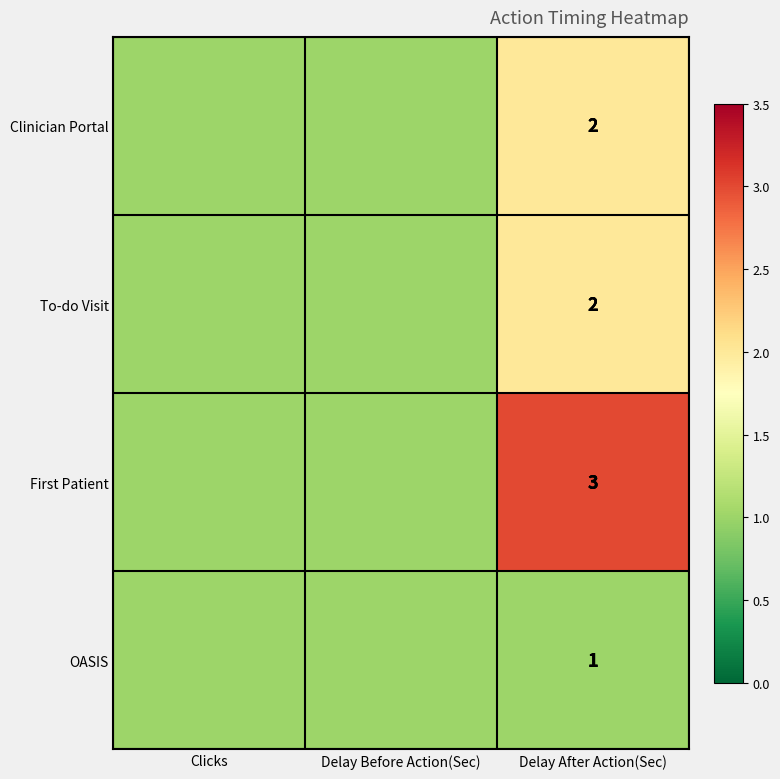

True or false: To-do Visit has a value of 2 at Delay After Action(Sec).

True